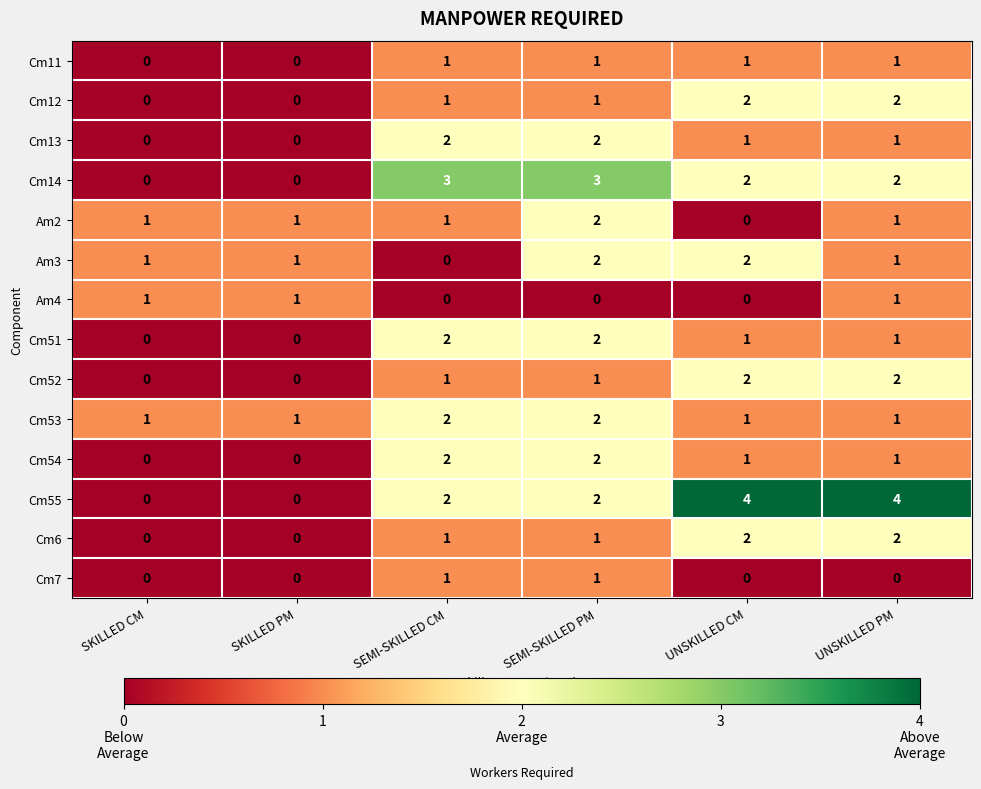

What is the difference between the maximum and minimum values in the Cm14 series?

3